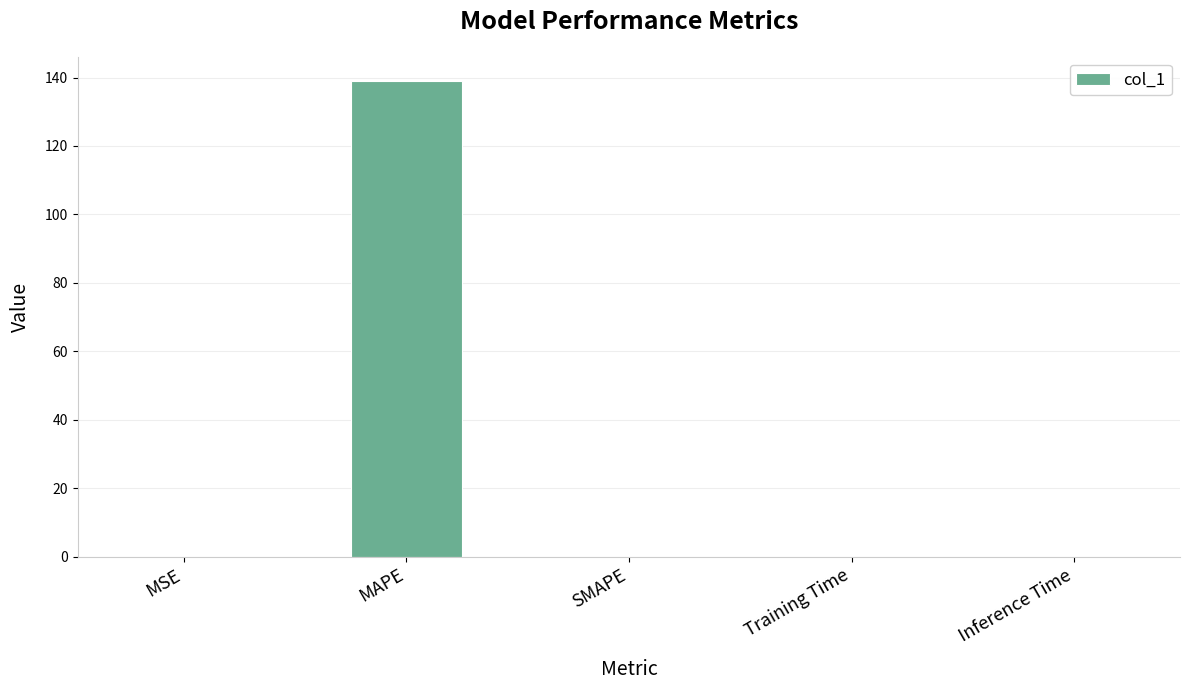

What is the sum of all values?

139.1